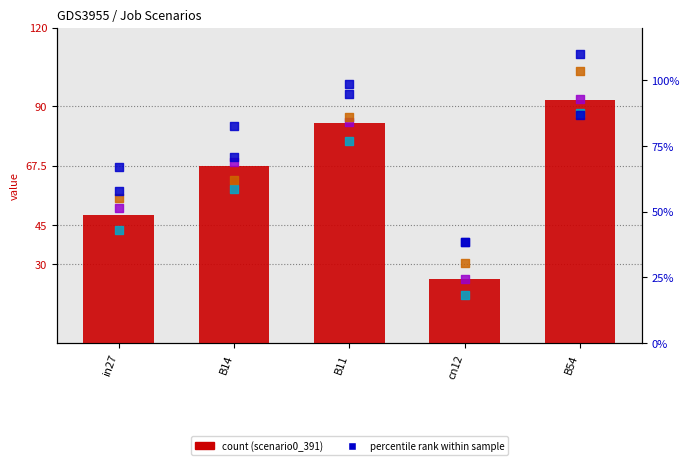

At which category is the sum across all series the highest?

B54